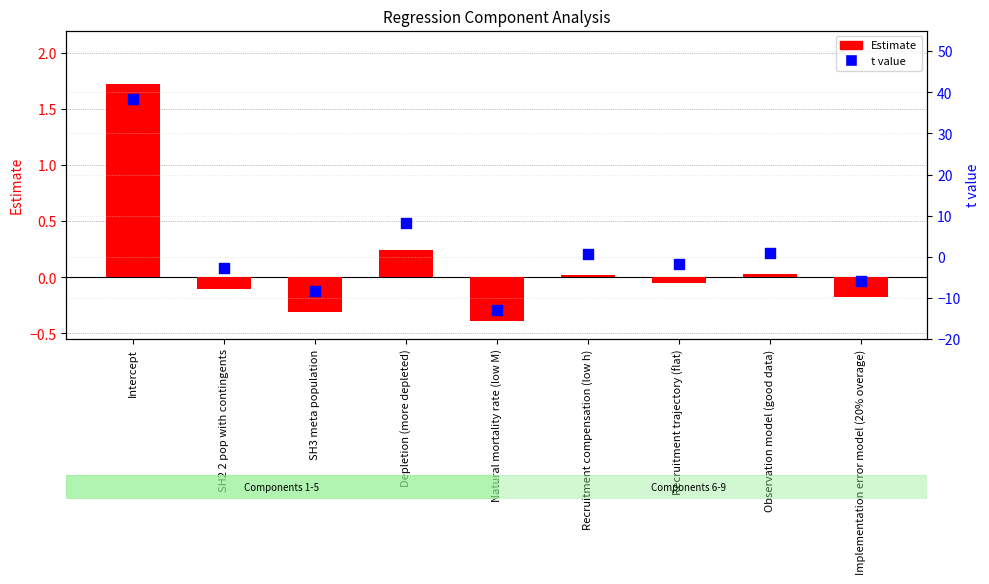

Which series contains the lowest Y value?

t value